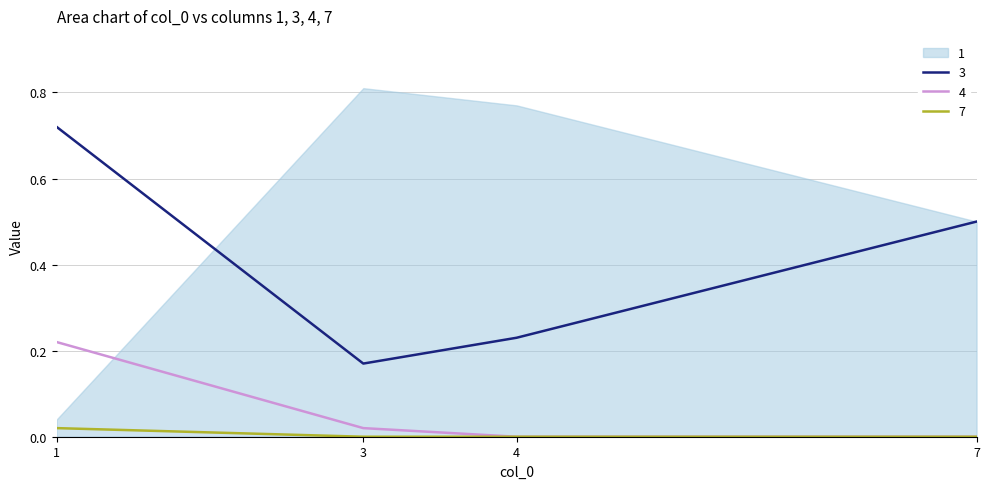

List the labels in order of 3 value, largest first.

1, 7, 4, 3